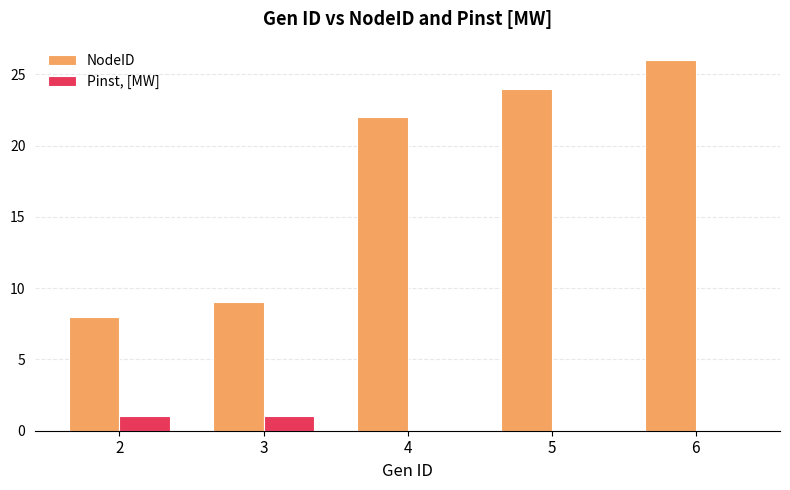

What is the greatest value displayed?

26